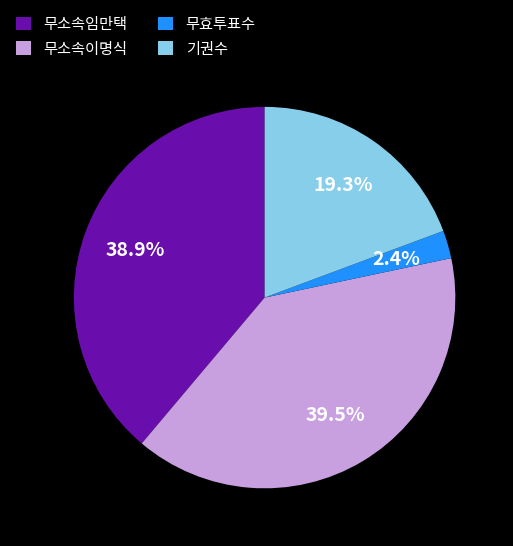

What percentage is the 무효투표수 slice, to the nearest percent?

2%